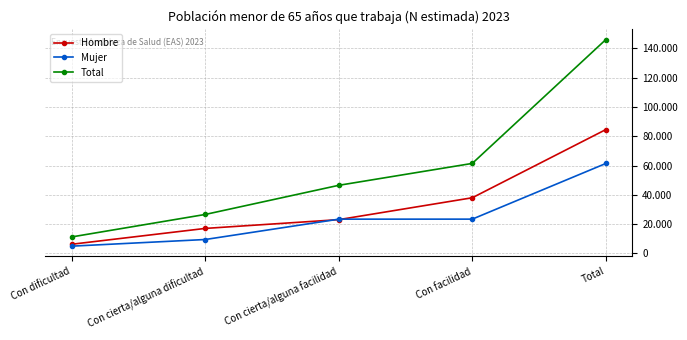

What are all the series names shown in the legend?

Hombre, Mujer, Total